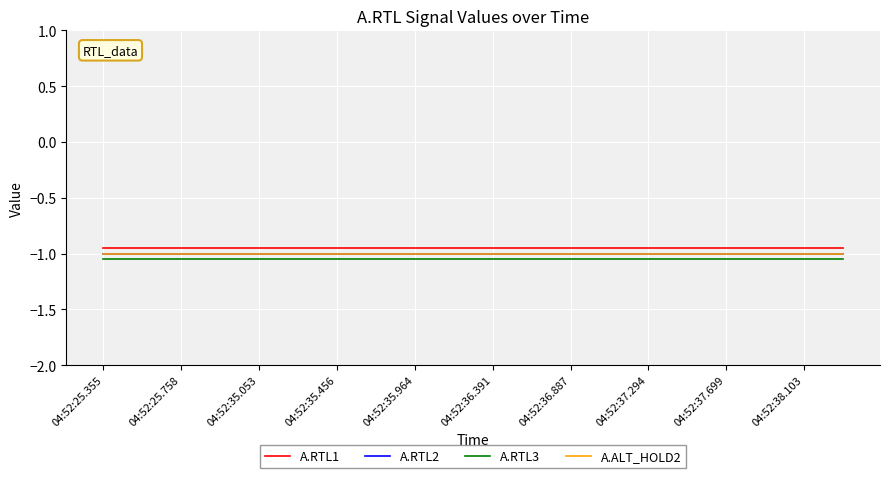

Is this an area chart (filled region under the line)?

No